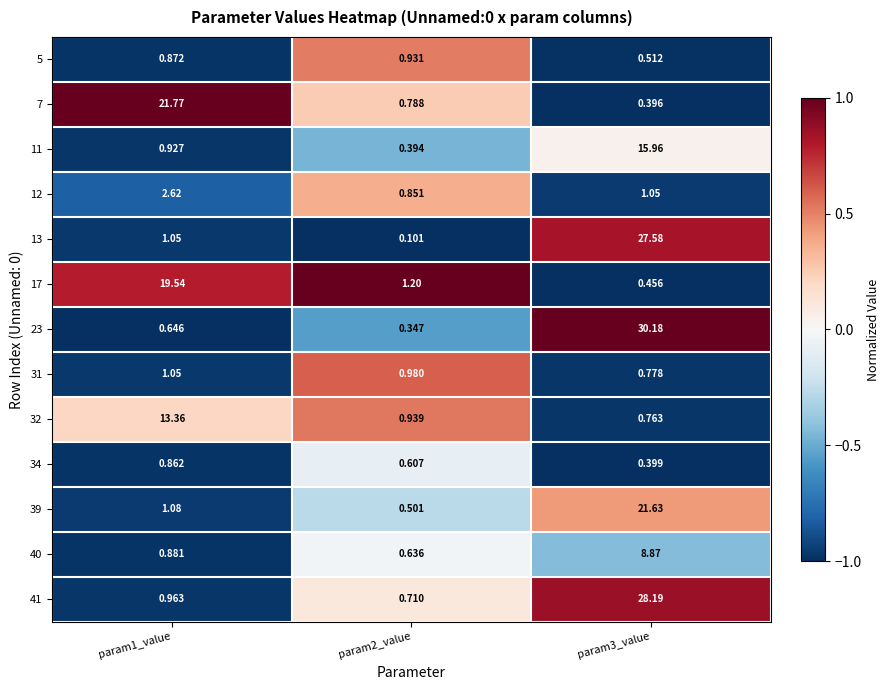

Is the value of 17 at param1_value greater than the value of 12 at param2_value?

Yes